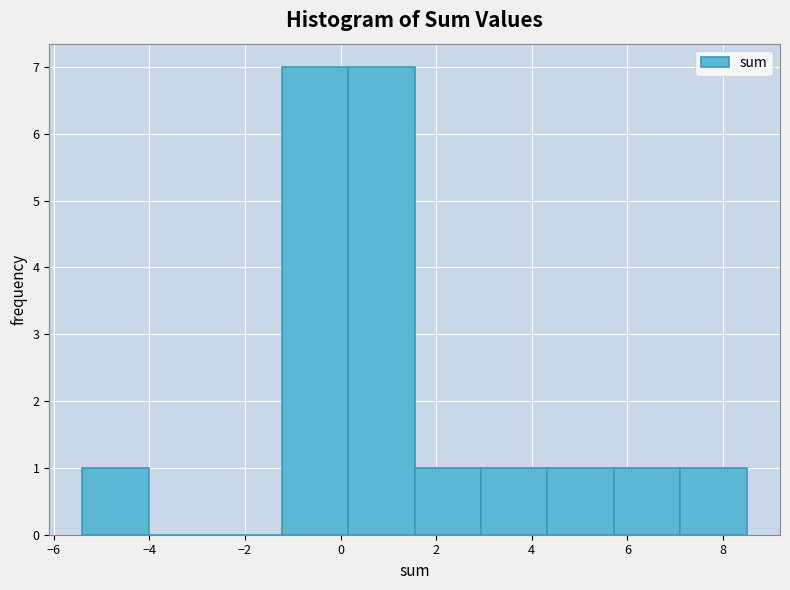

Reading left to right, transcribe this chart: for each bar, give the range it covers on the x-axis and its height. Neither the bar edges nor the heights are printed on the chart, so give them approximately, as read against the axes.

-5.4 to -4.0: 1
-4.0 to -2.6: 0
-2.6 to -1.2: 0
-1.2 to 0.2: 7
0.2 to 1.6: 7
1.6 to 3.0: 1
3.0 to 4.4: 1
4.4 to 5.8: 1
5.8 to 7.2: 1
7.2 to 8.6: 1